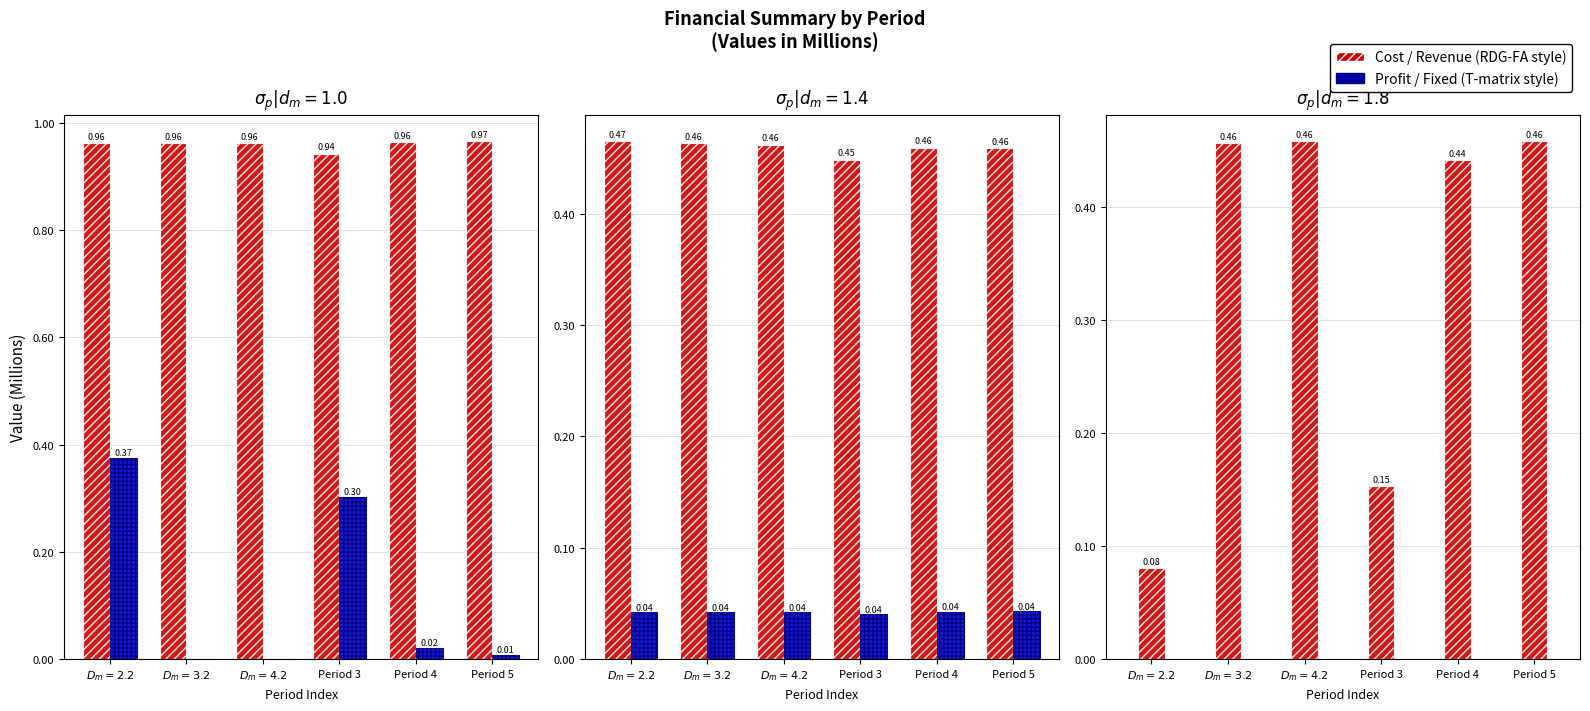

Is the value of Total Capital Costs at $D_m=4.2$ greater than the value of Total Revenues at Period 5?

No